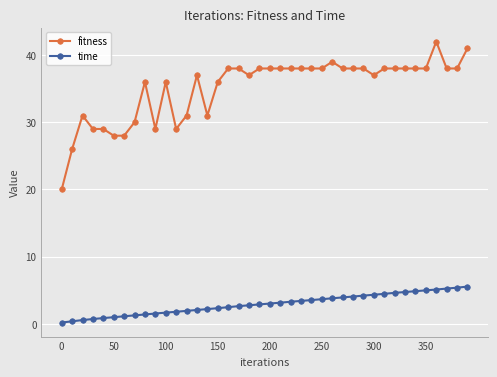

Rank the series by their average value, from highest to lowest.

fitness, time